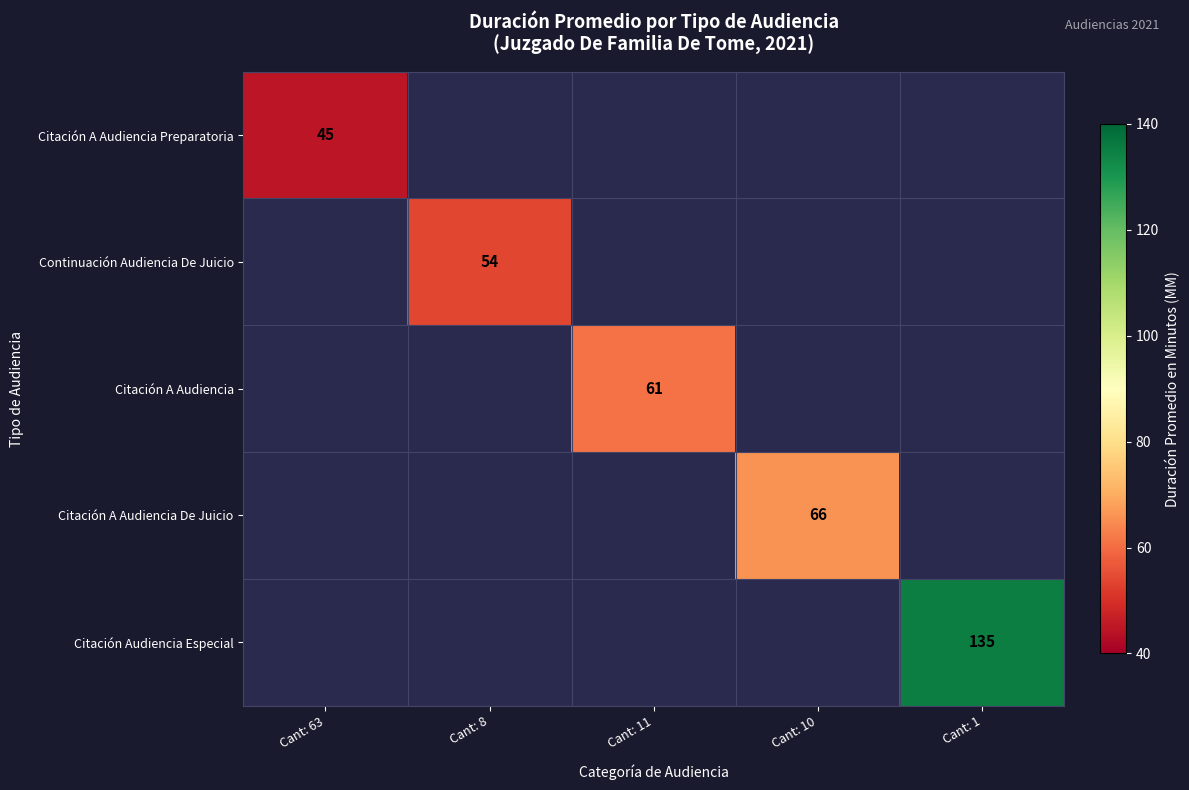

What is the minimum value shown in the chart?

45.0